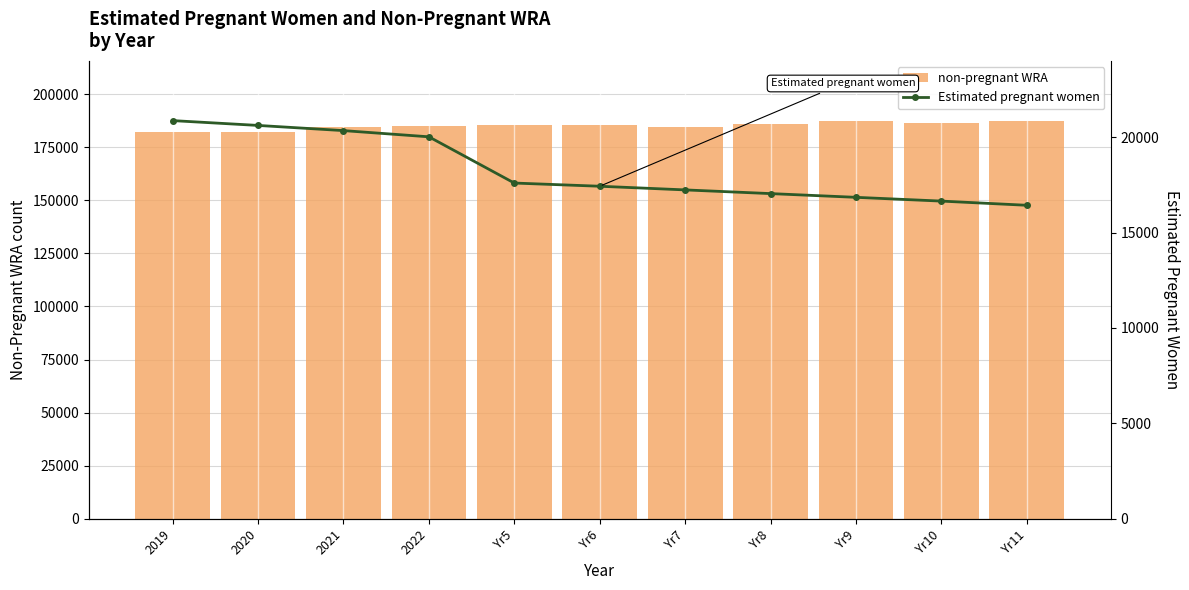

What is the smallest value displayed?

16427.9